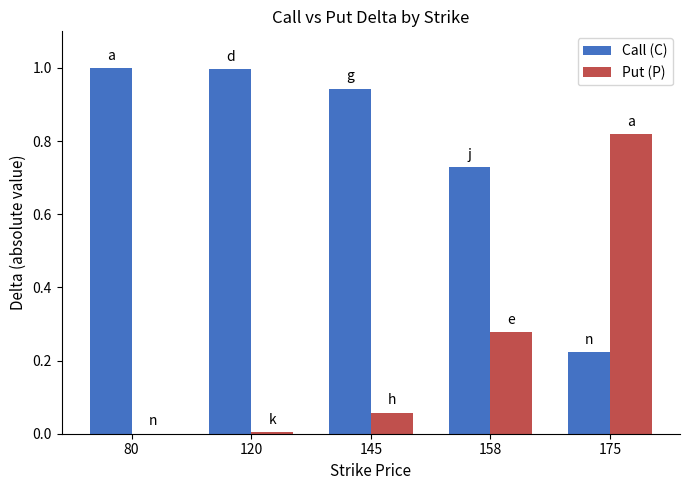

What is the spread (max minus min) of values at 175?

0.6